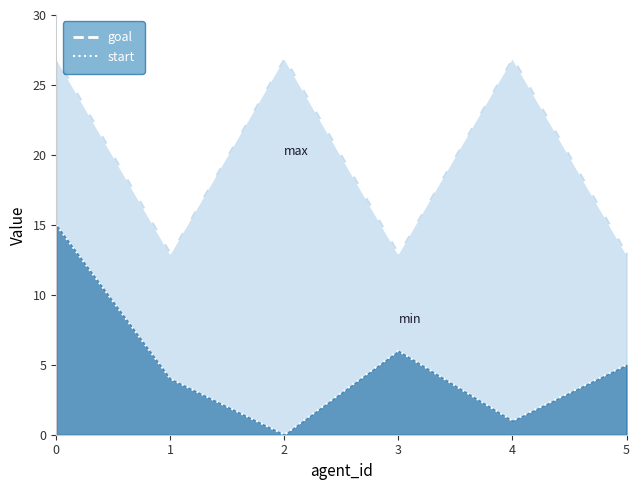

Reading right to left, extract all data points from this chart.

start: 5=5	4=1	3=6	2=0	1=4	0=15
goal: 5=13	4=27	3=13	2=27	1=13	0=27